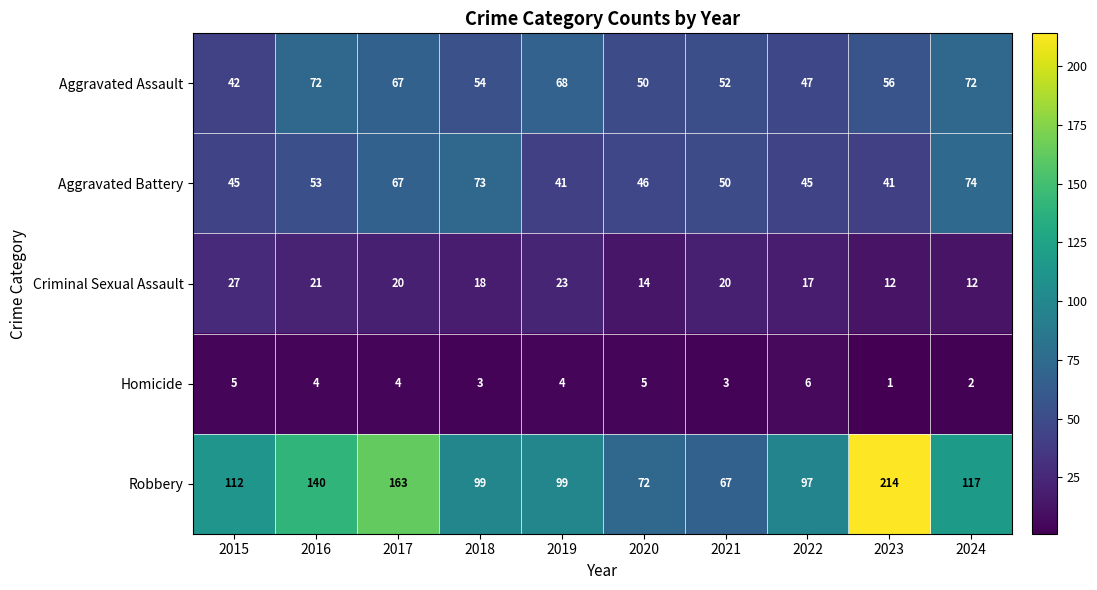

Is it true that Robbery equals 94 at 2023?

False